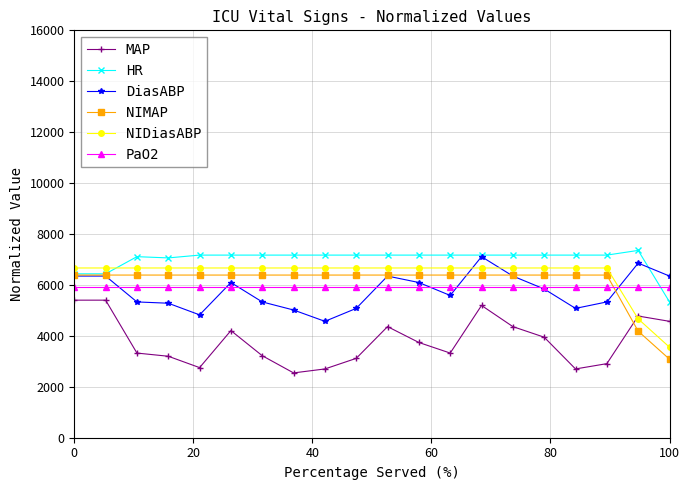

How many lines are shown in the chart?

6